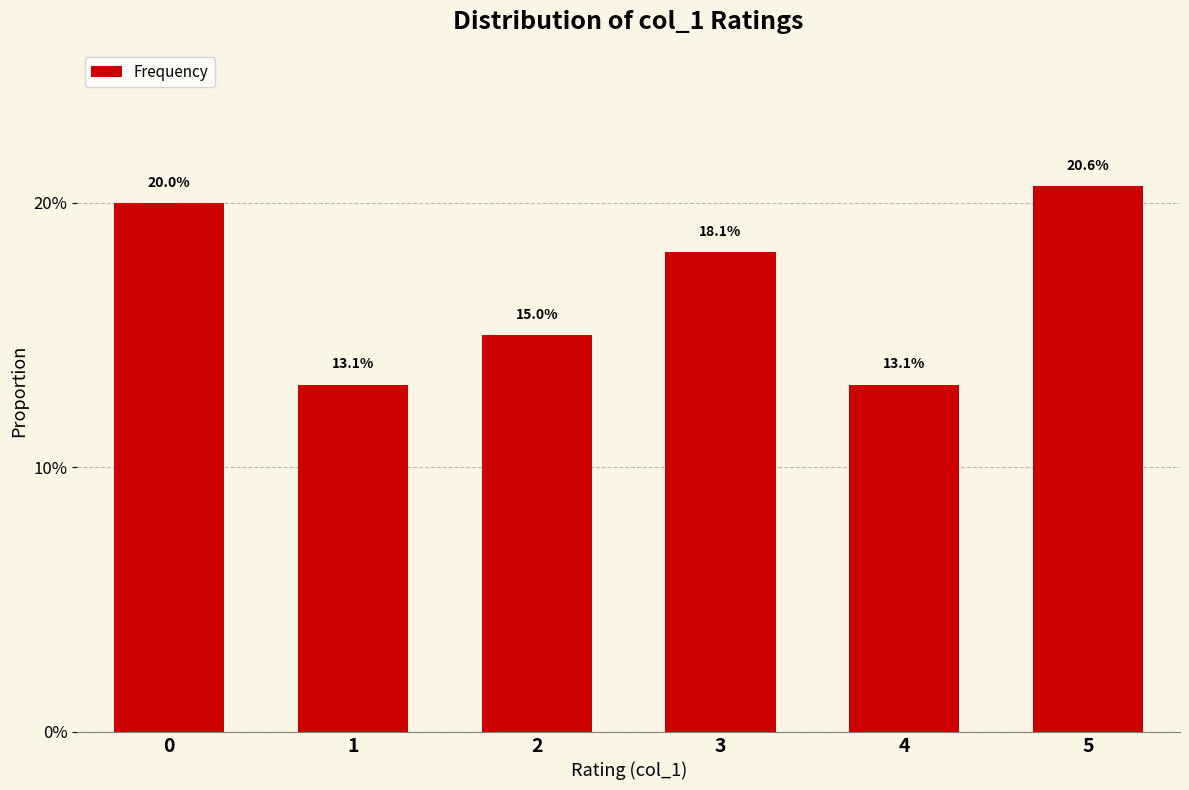

Are the bars horizontal?

No